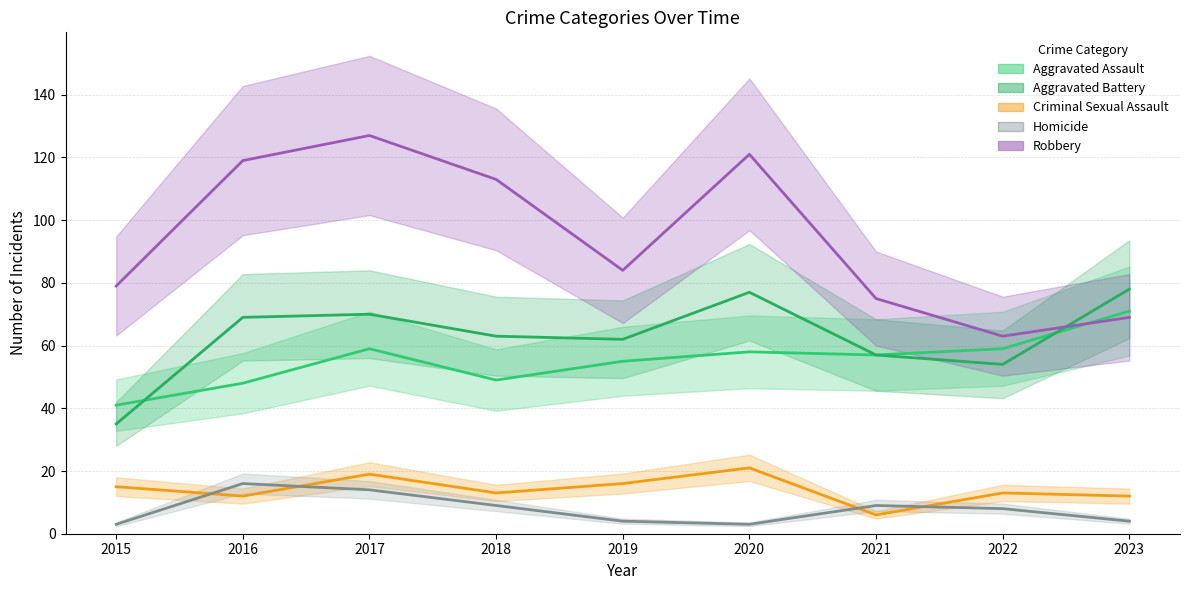

Is this an area chart (filled region under the line)?

No